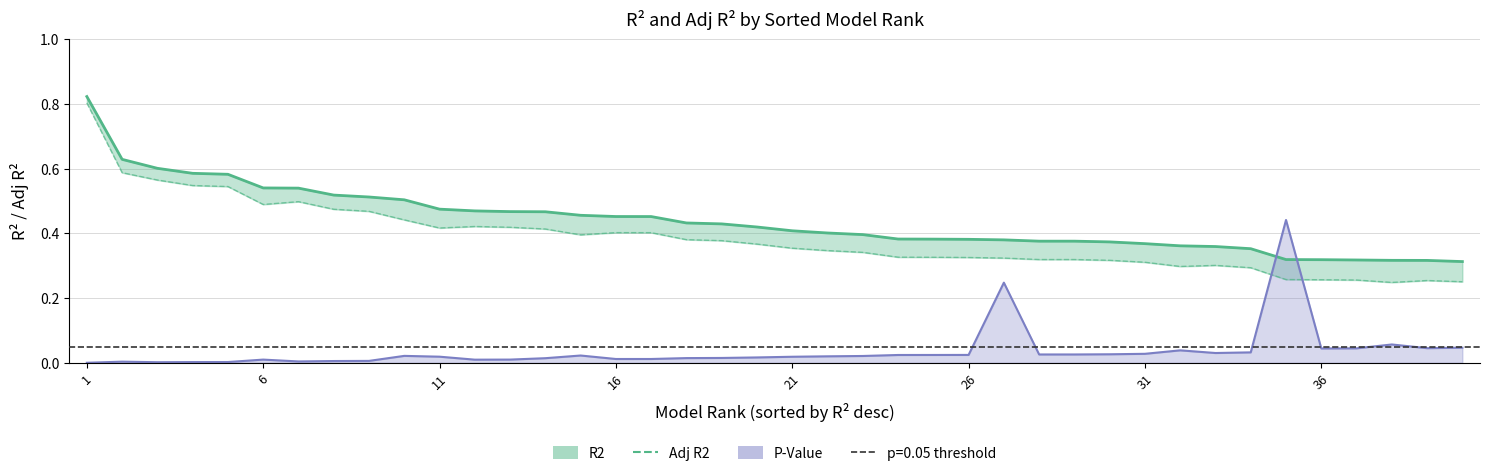

True or false: R2 and Adj R2 cross at least once.

False